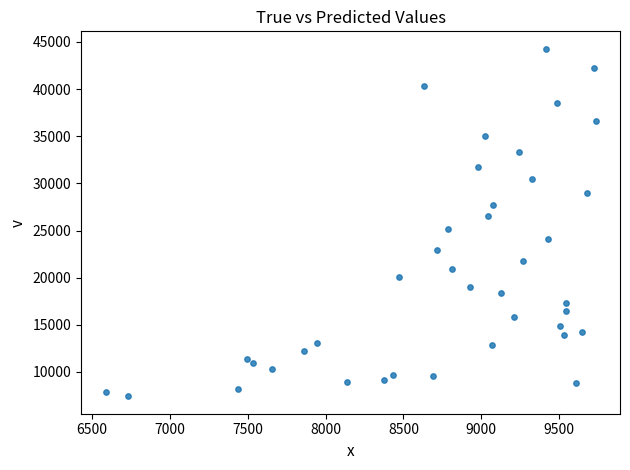

What is the range of X values (max minus min)?

3146.0